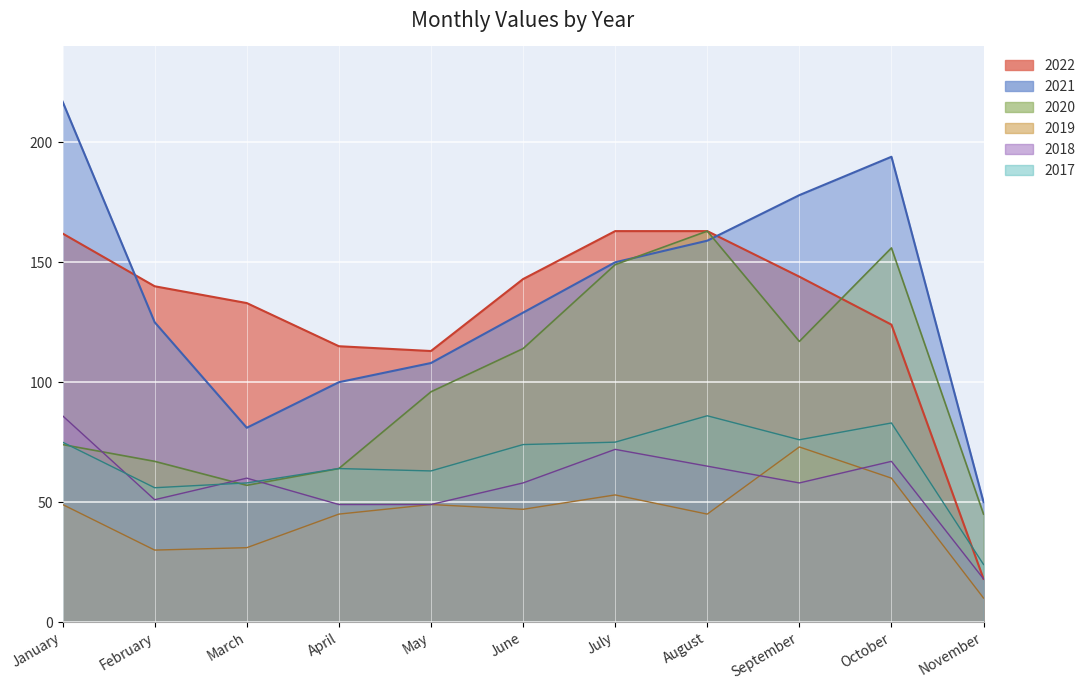

What is the total value across all series at August?

681